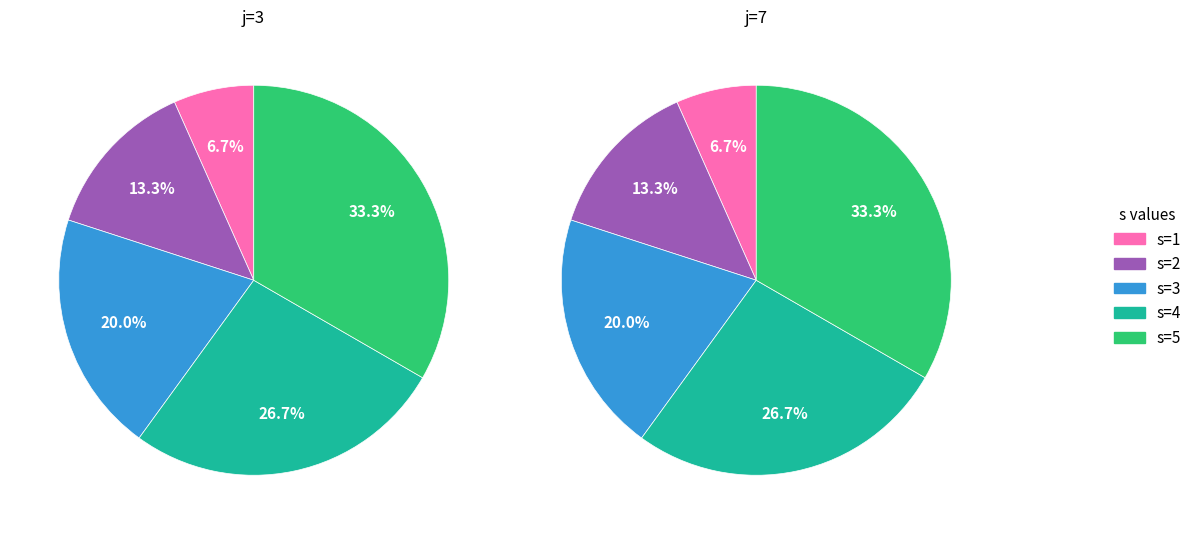

The s=1 slice represents 7% of the pie. True or false?

True